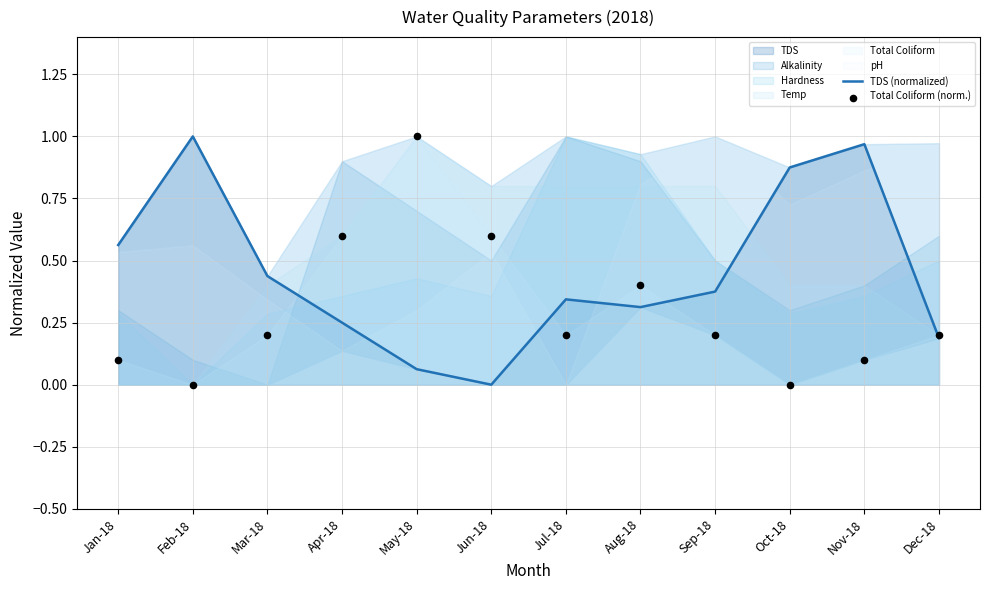

What is the total value across all series at Feb-18?

1.0